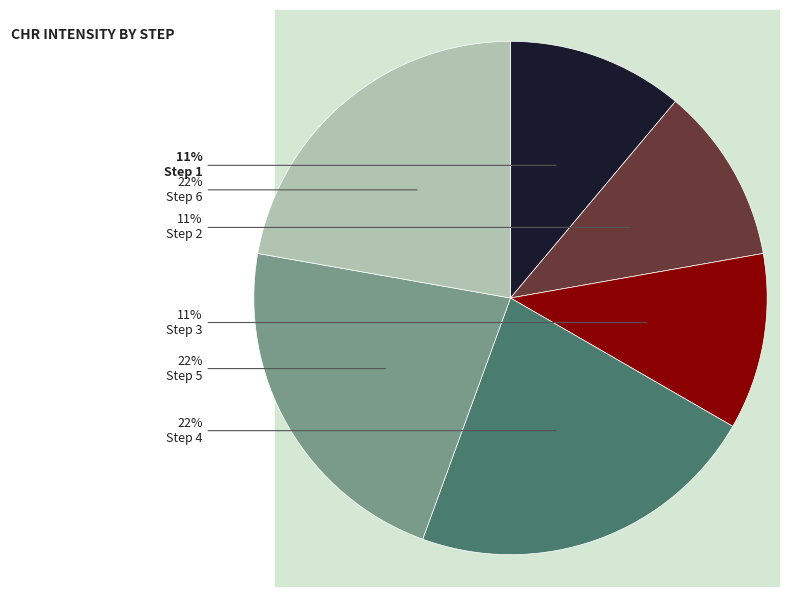

Is there any slice that represents more than half of the pie?

No